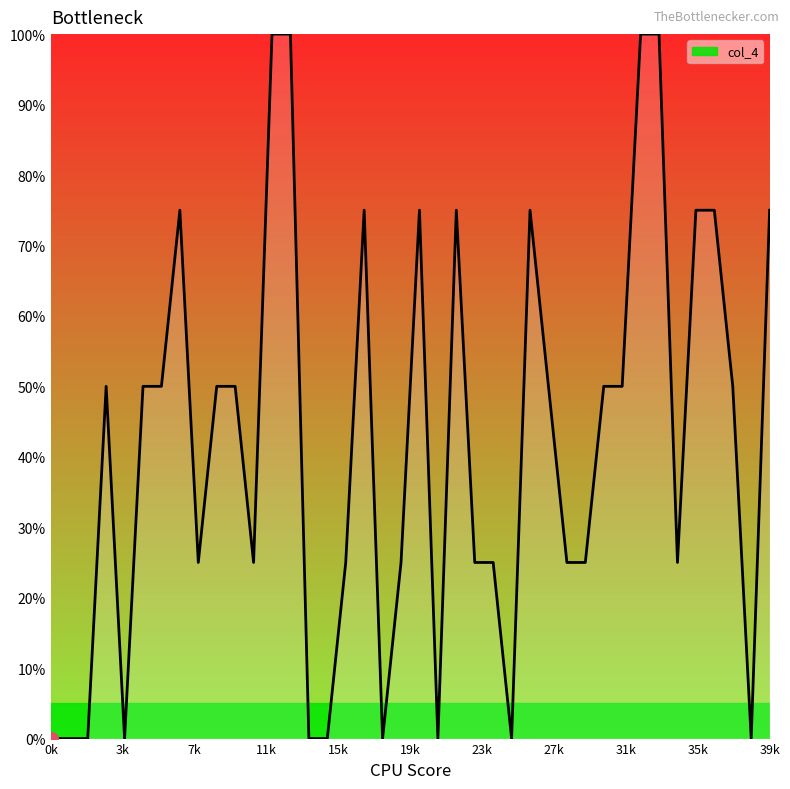

What is the greatest value displayed?

100